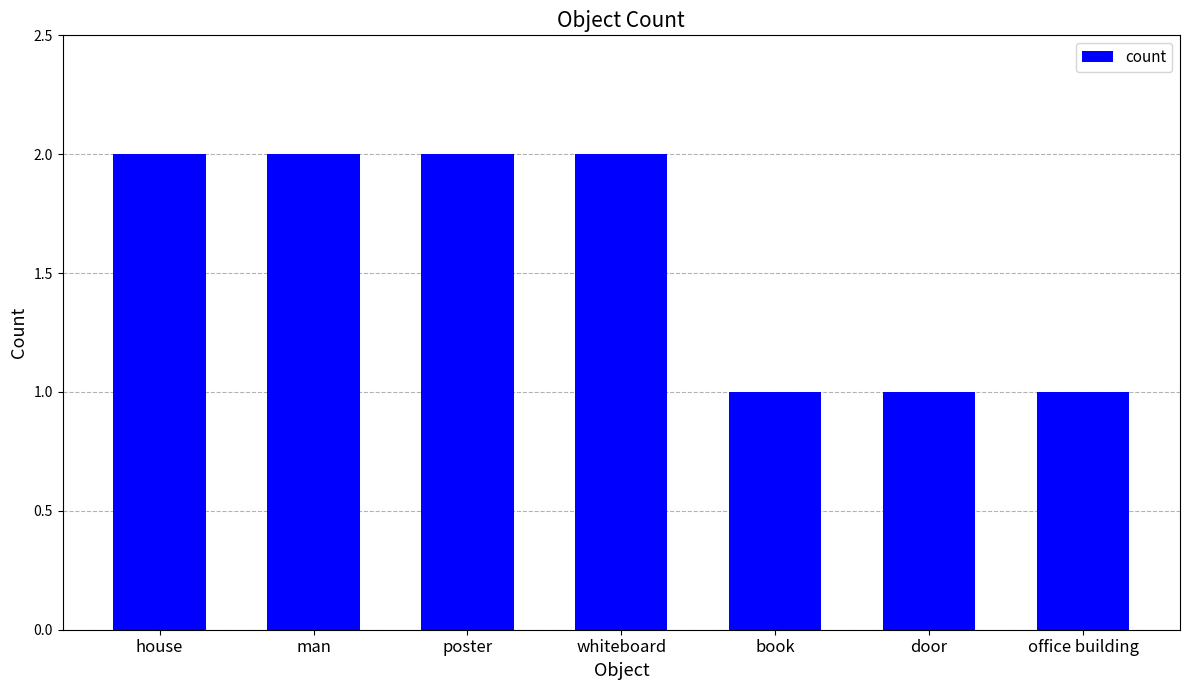

What is the label of the 4th bar from the right?

whiteboard